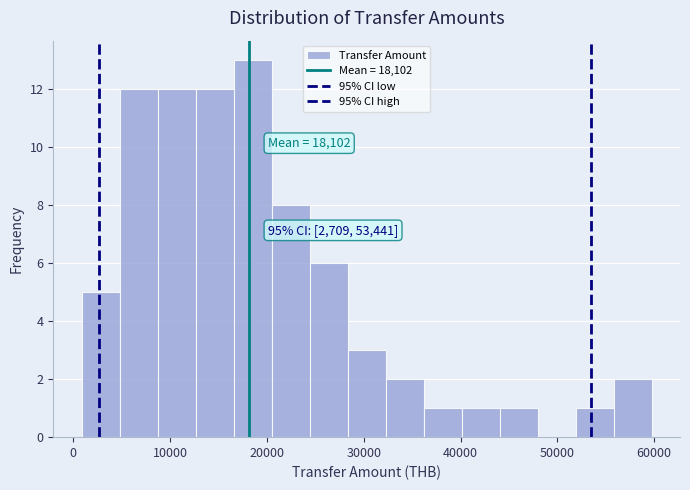

Read against the x-axis, roughly where is the centre of the tallest bar?

19000